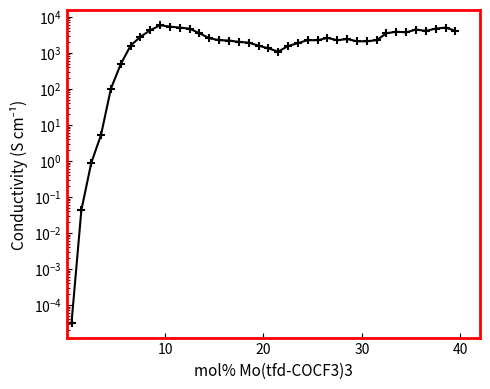

What is the maximum value shown in the chart?

5849.9